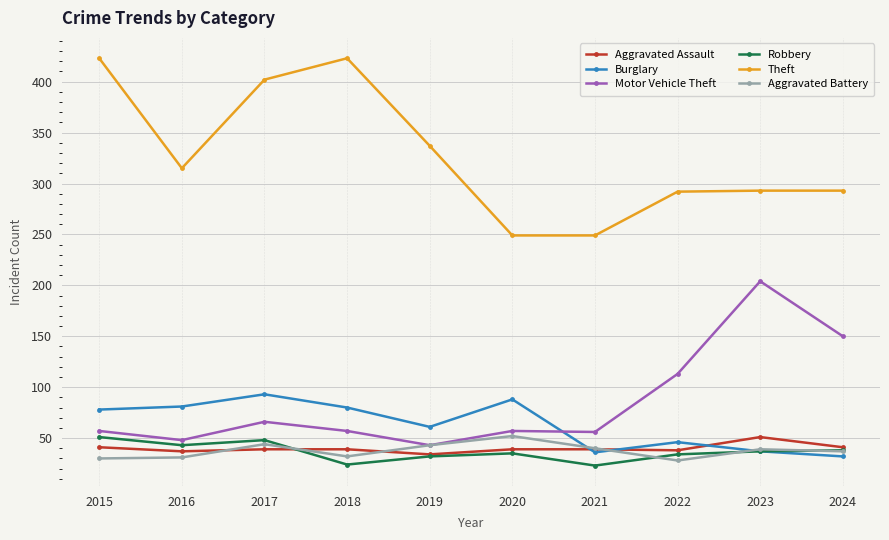

True or false: Aggravated Battery has more than 0 interior local peaks.

True